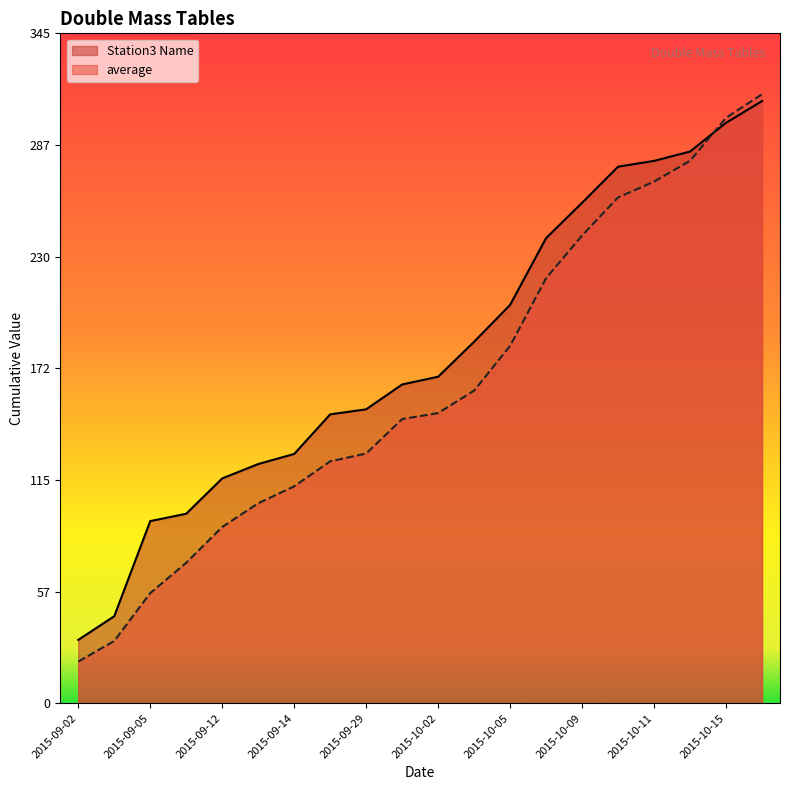

Read the average value at 2015-10-10.

260.6